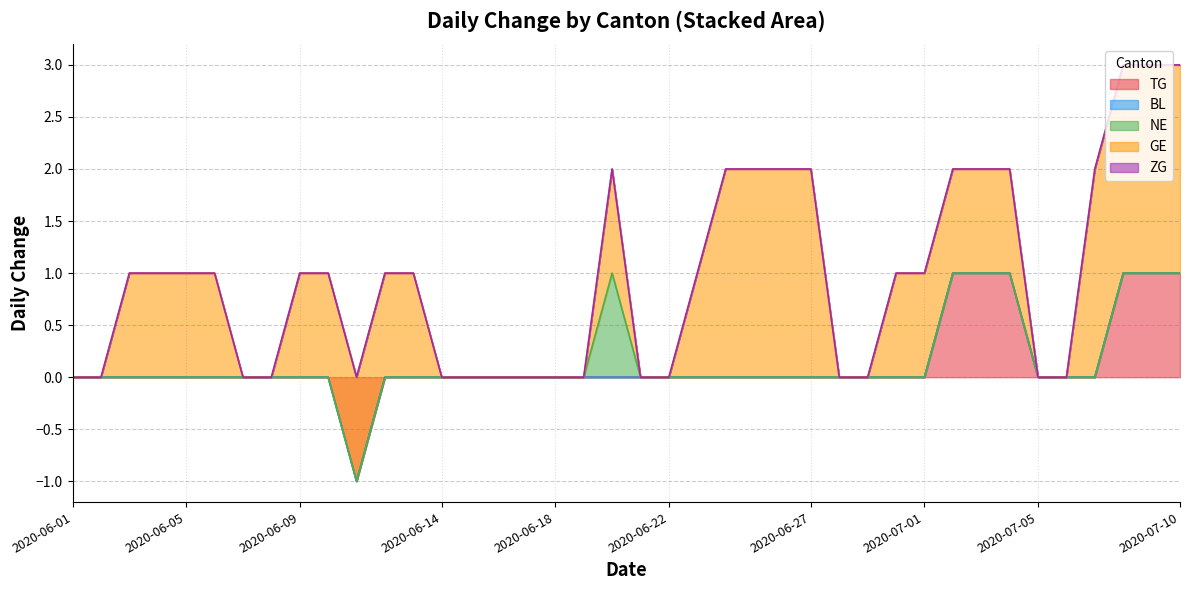

At which label does TG first exceed 0?

2020-07-02